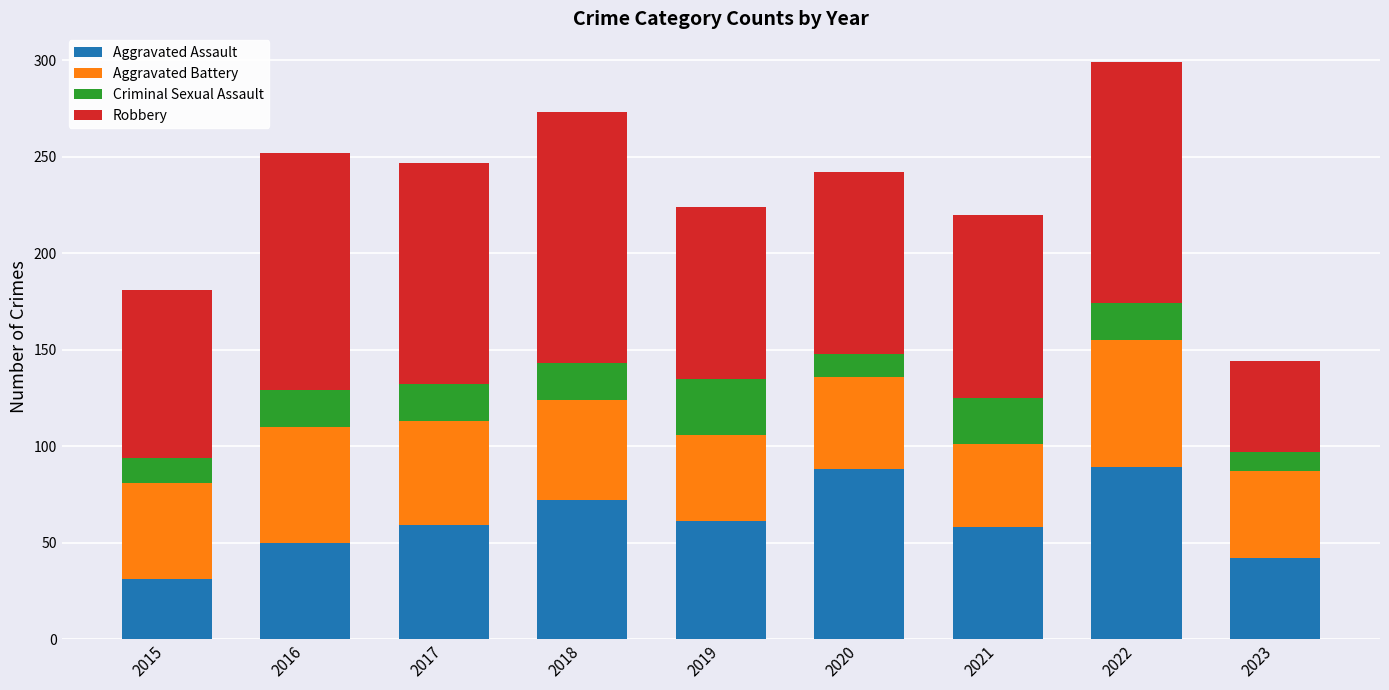

What is the difference between the second highest and second lowest values in the Aggravated Assault series?

46